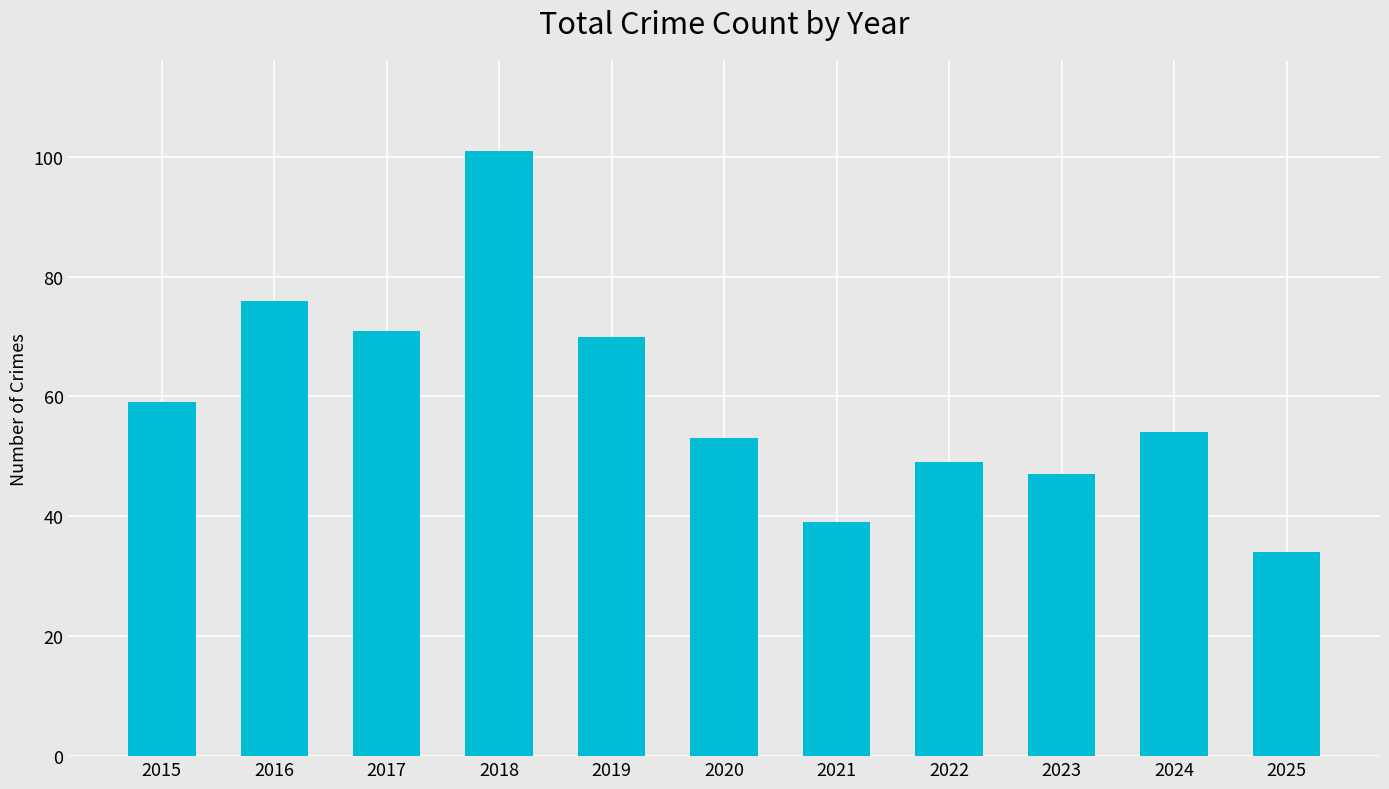

Approximately how many times larger is the value at 2019 compared to 2022?

1.4